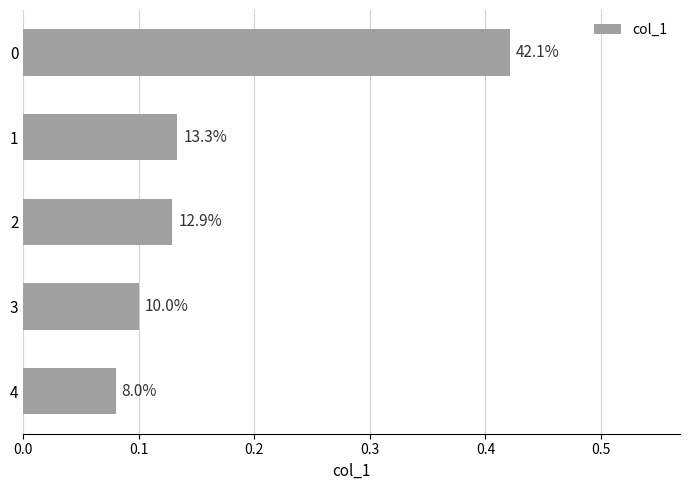

Does the chart contain any negative values?

No